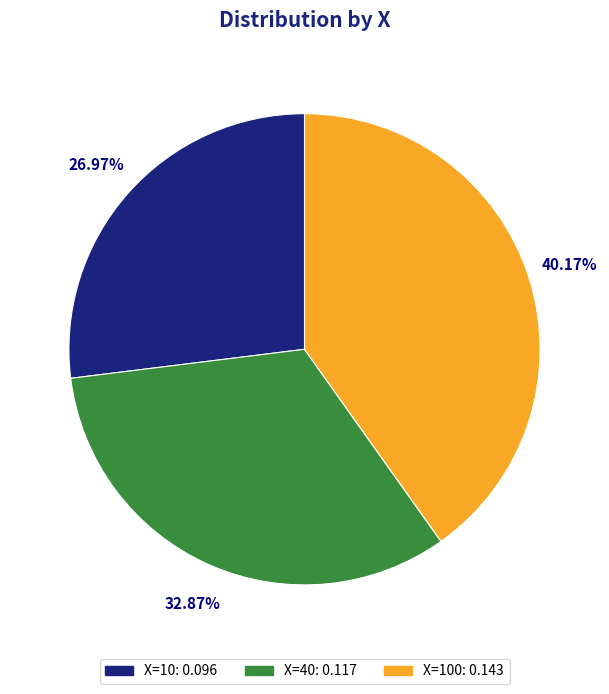

Is there any slice that represents more than half of the pie?

No